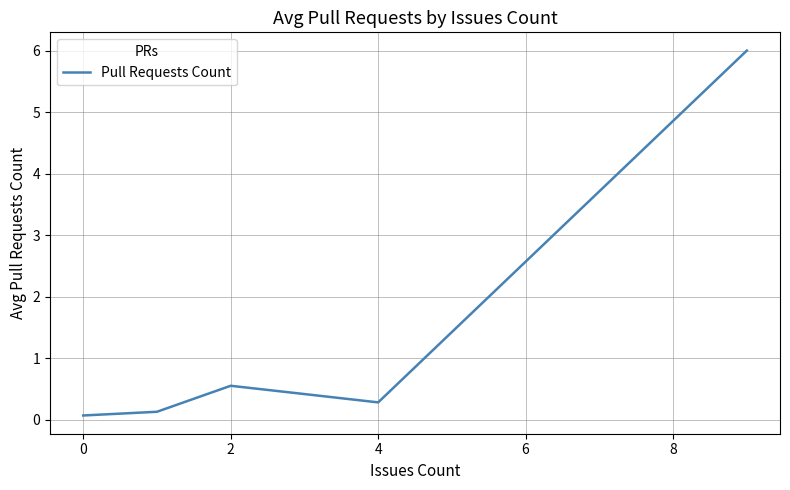

What is the greatest value displayed?

6.0